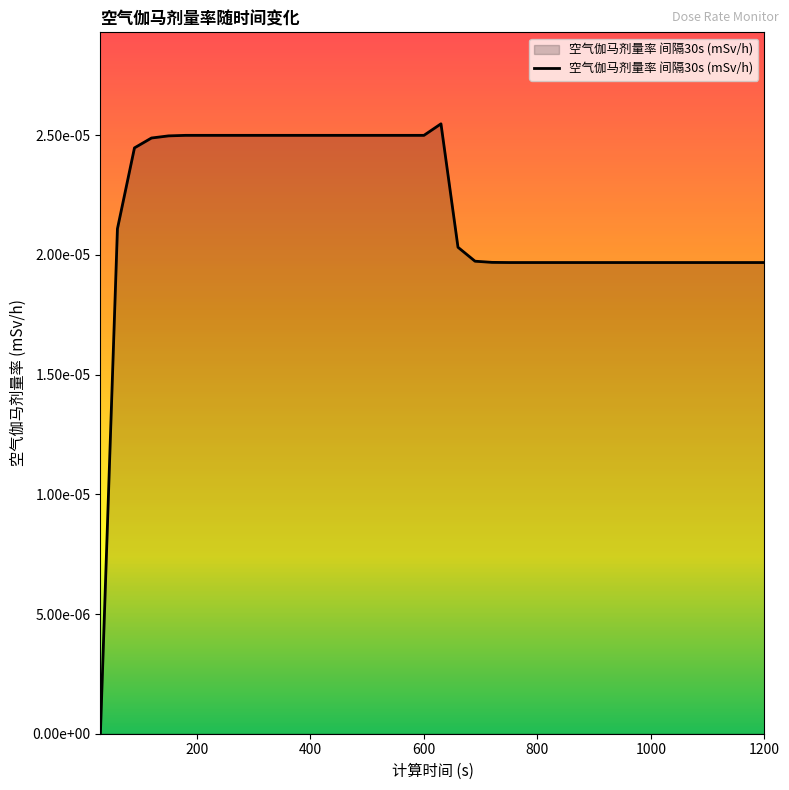

List the labels in order of value, smallest first.

30, 750, 780, 810, 840, 870, 900, 930, 960, 990, 1020, 1050, 1080, 1110, 1140, 1170, 1200, 720, 690, 660, 60, 90, 120, 150, 180, 210, 240, 270, 300, 330, 360, 390, 420, 450, 480, 510, 540, 570, 600, 630